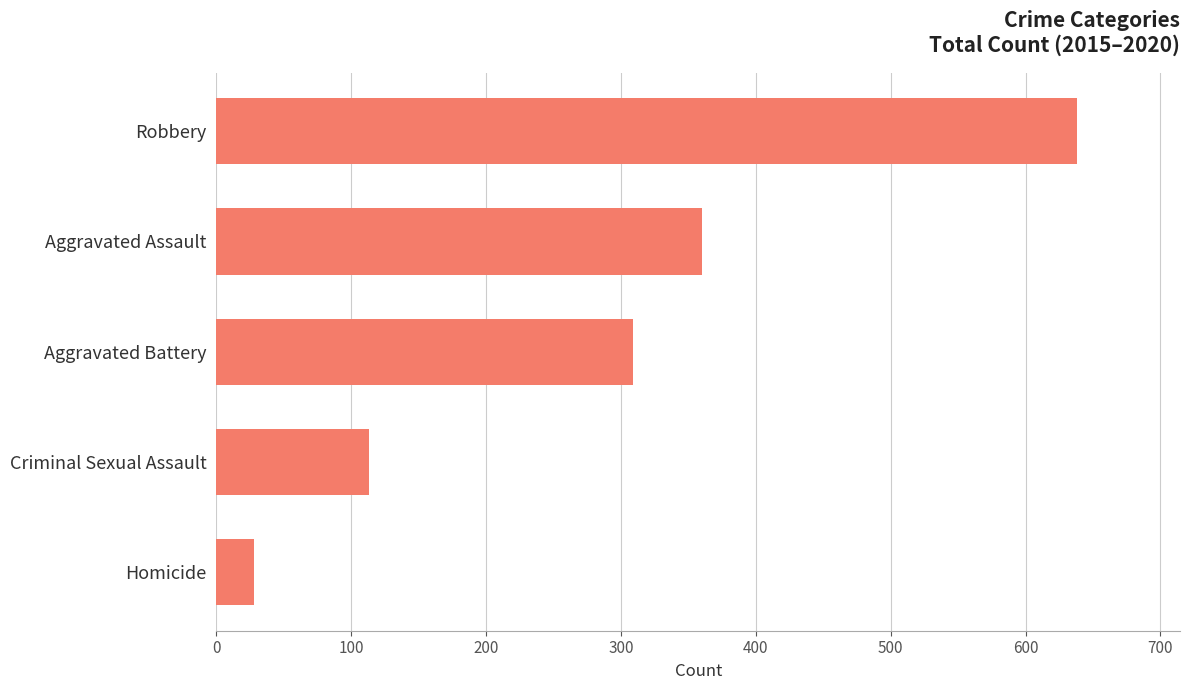

What is the greatest value displayed?

638